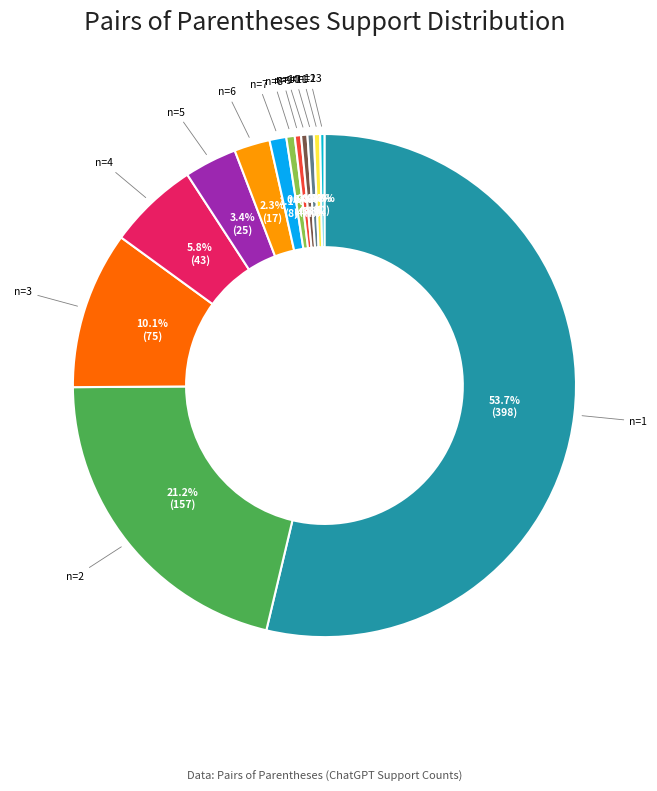

How many slices are in this pie chart?

13